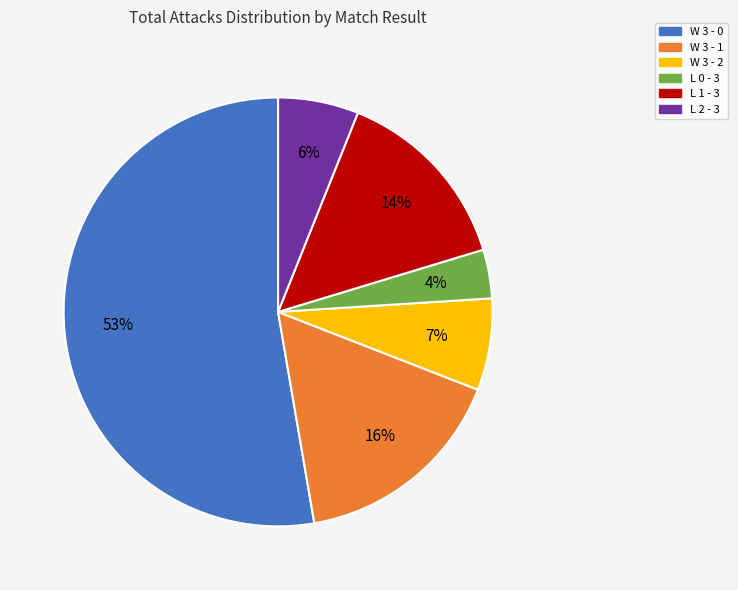

Rank the categories by value from highest to lowest.

W 3 - 0, W 3 - 1, L 1 - 3, W 3 - 2, L 2 - 3, L 0 - 3